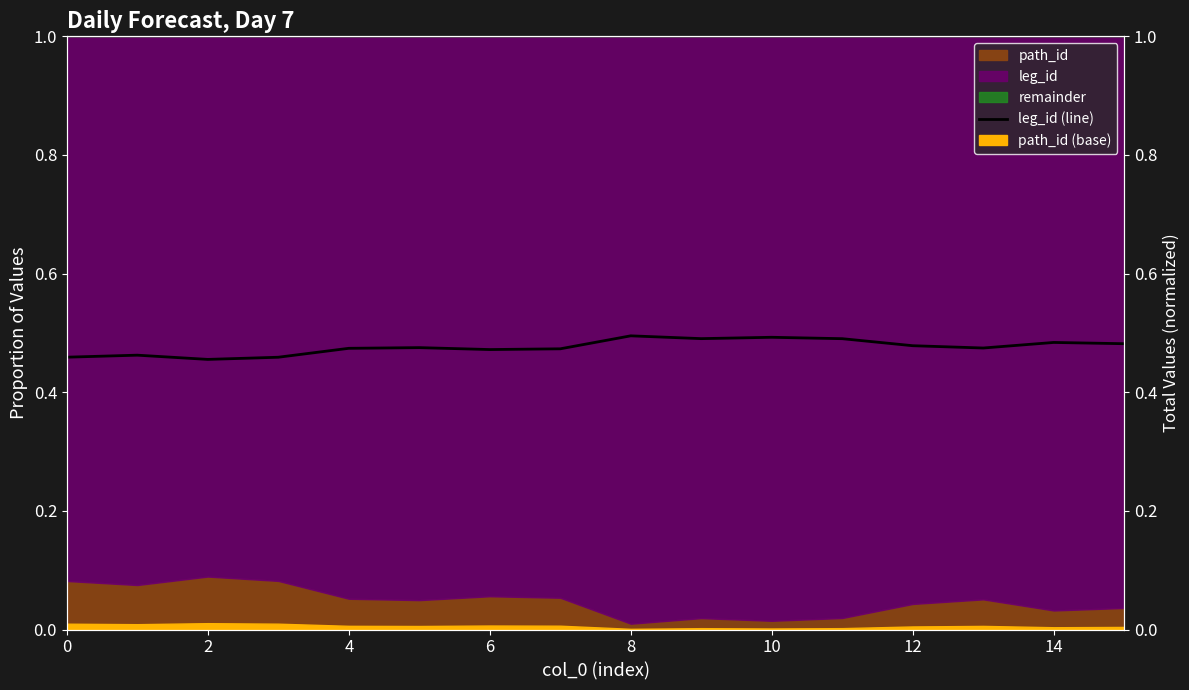

The value at 6 is 0.6. True or false?

False